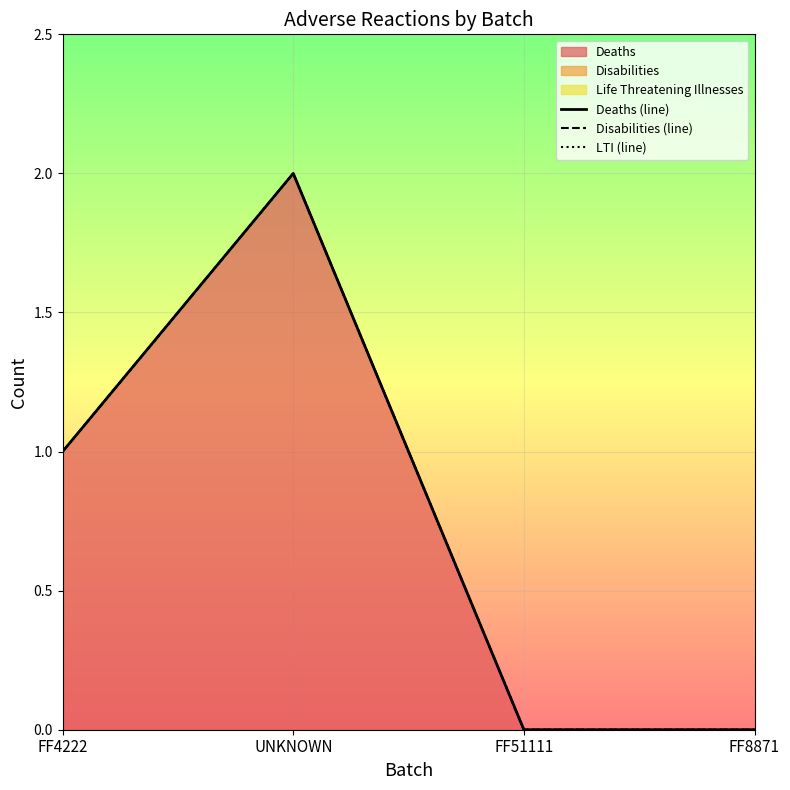

Is it true that Deaths (line) equals 0 at FF51111?

True